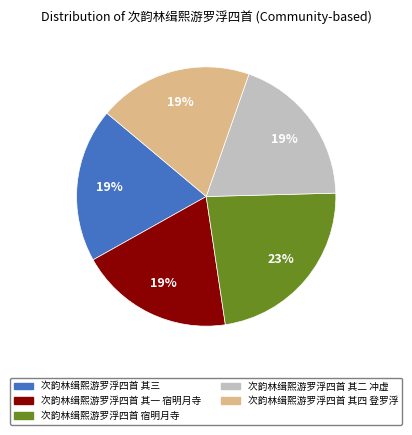

What is the ratio of the value at 次韵林缉熙游罗浮四首 其三 to the value at 次韵林缉熙游罗浮四首 宿明月寺?

0.8